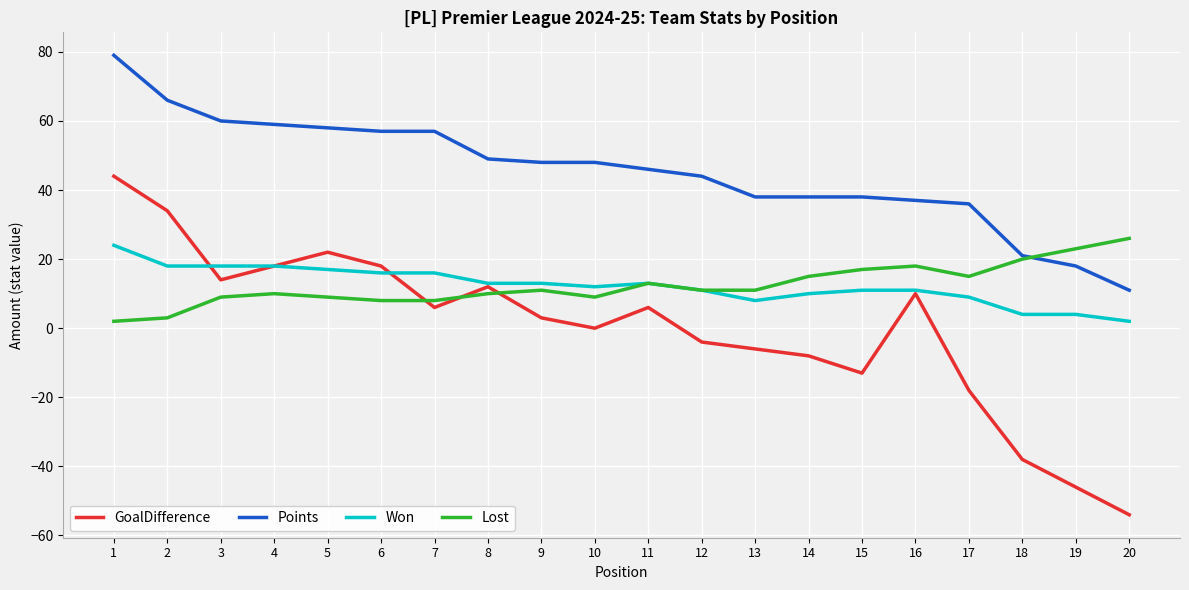

Which category has the lowest value in the GoalDifference series?

20